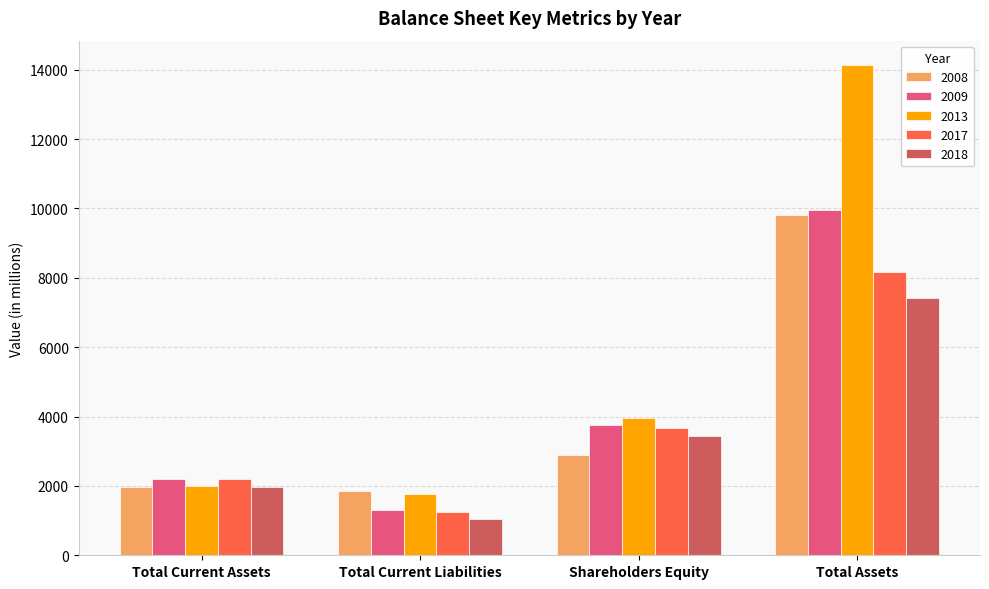

What is the label of the 2nd bar from the left?

Total Current Liabilities